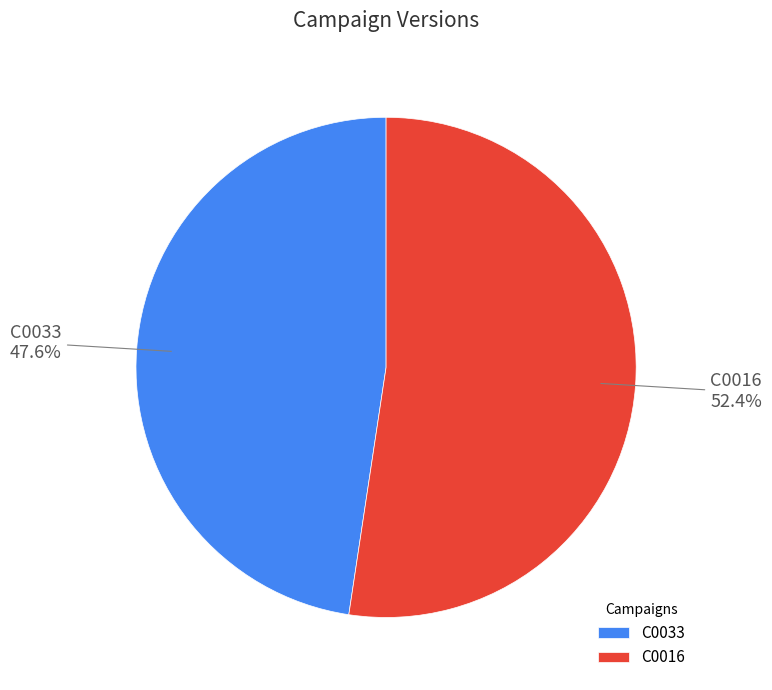

To the nearest percent, what is the average slice percentage?

50%